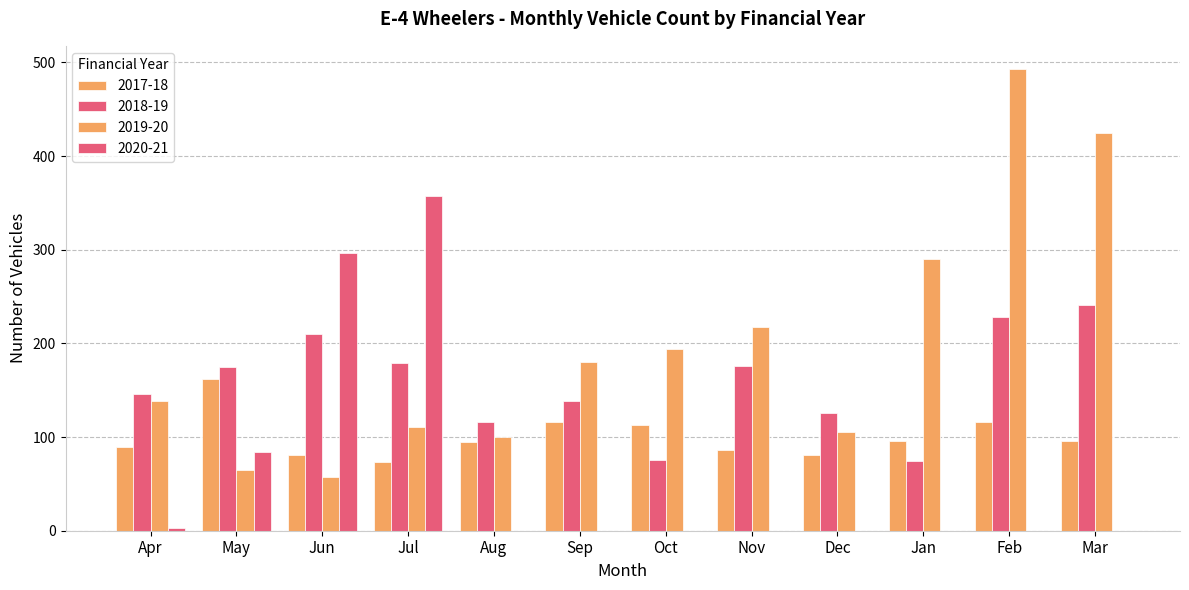

How many categories are shown in the chart?

12